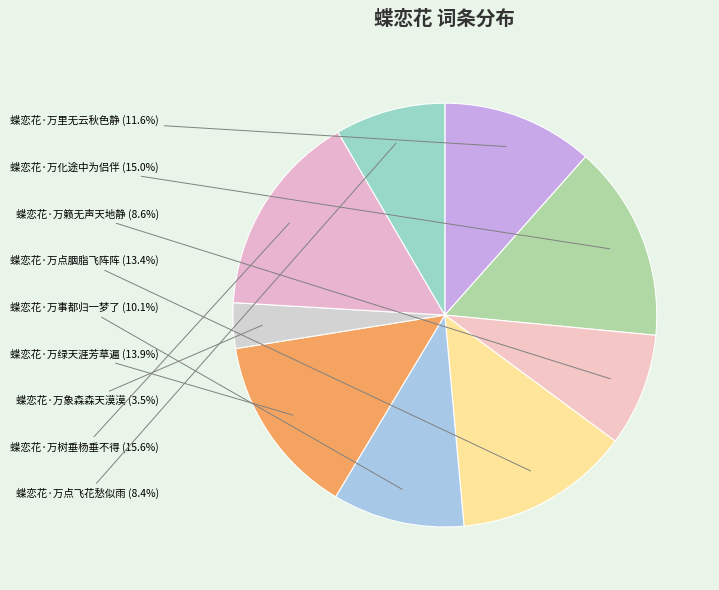

Which slice is the smallest?

蝶恋花·万象森森天漠漠